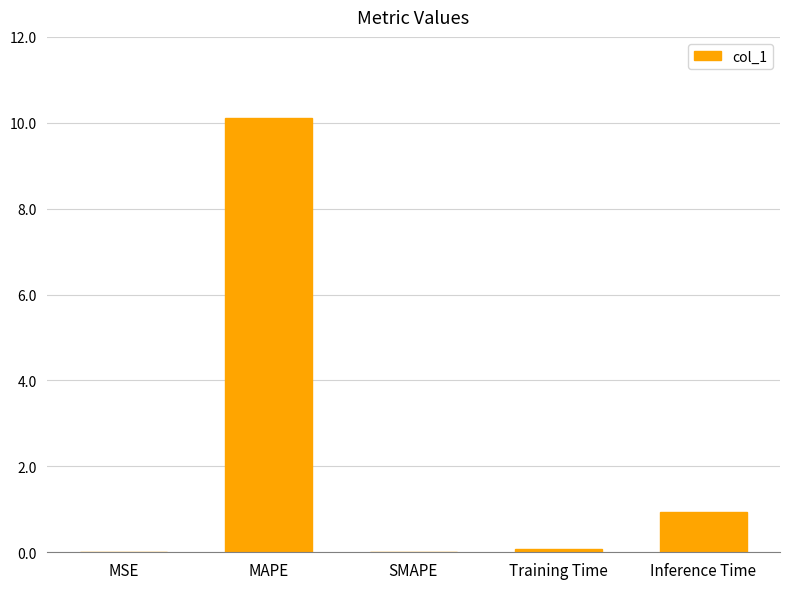

What is the difference between the values at MAPE and Inference Time?

9.2